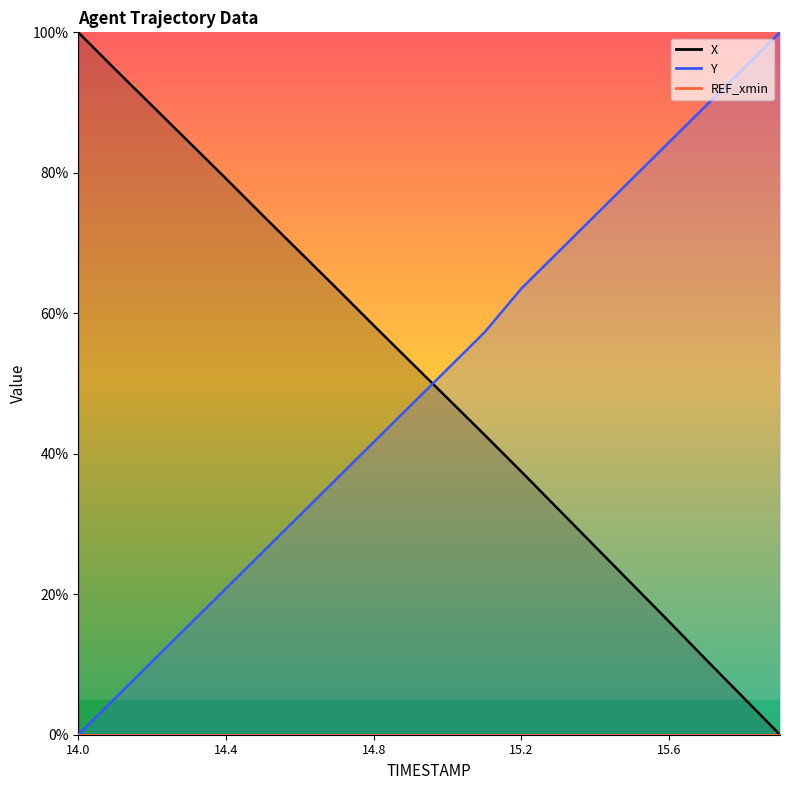

Is the value of X at 14.2 greater than the value of Y at 14.0?

Yes